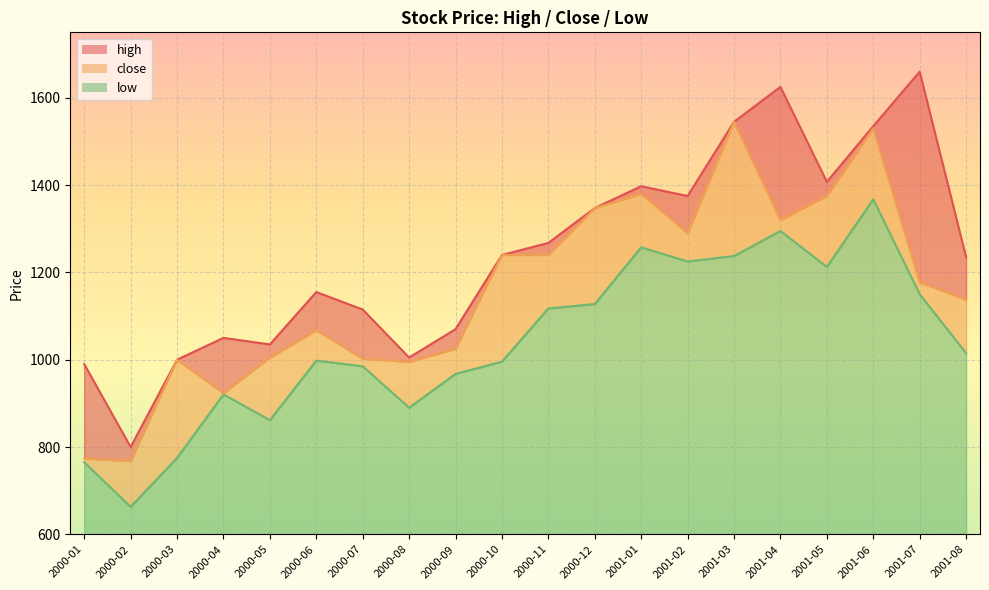

At 2000-11, list the series in order from largest to smallest.

high, close, low